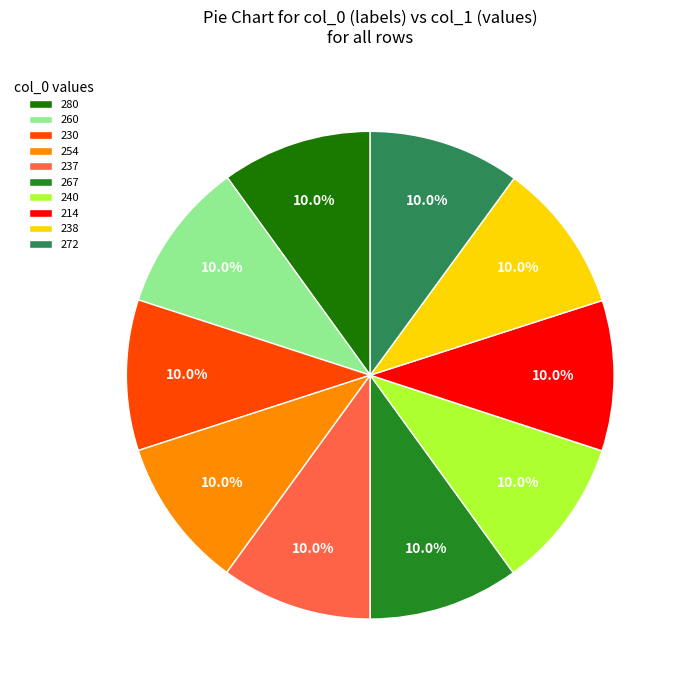

What percentage is the 254 slice, to the nearest percent?

10%